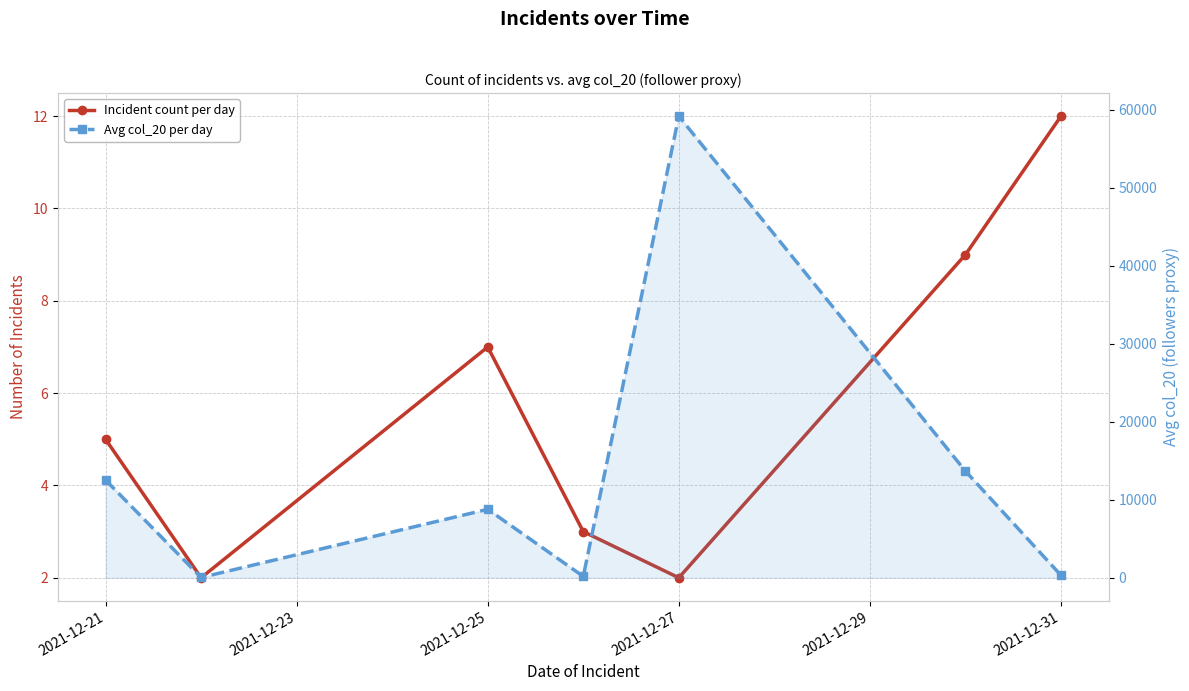

True or false: Incident count per day has a value of 5.1 at 2021-12-31.

False